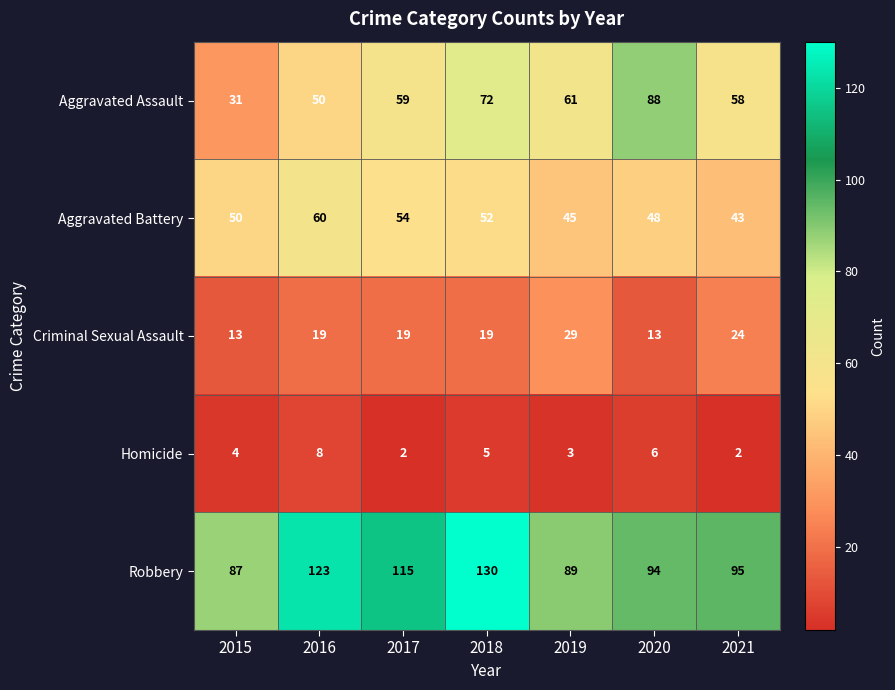

What is the sum of all Aggravated Battery values?

352